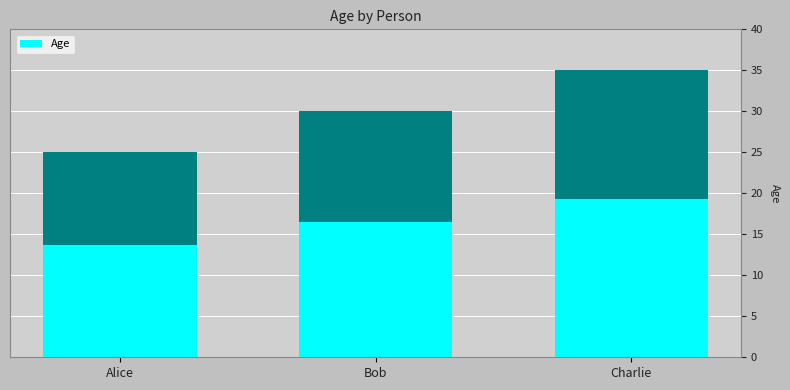

The value at Bob is 46. True or false?

False